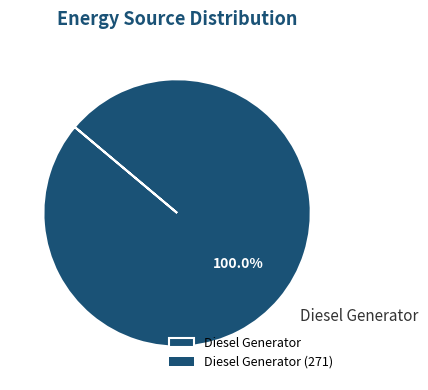

How many segments does this pie chart have?

1